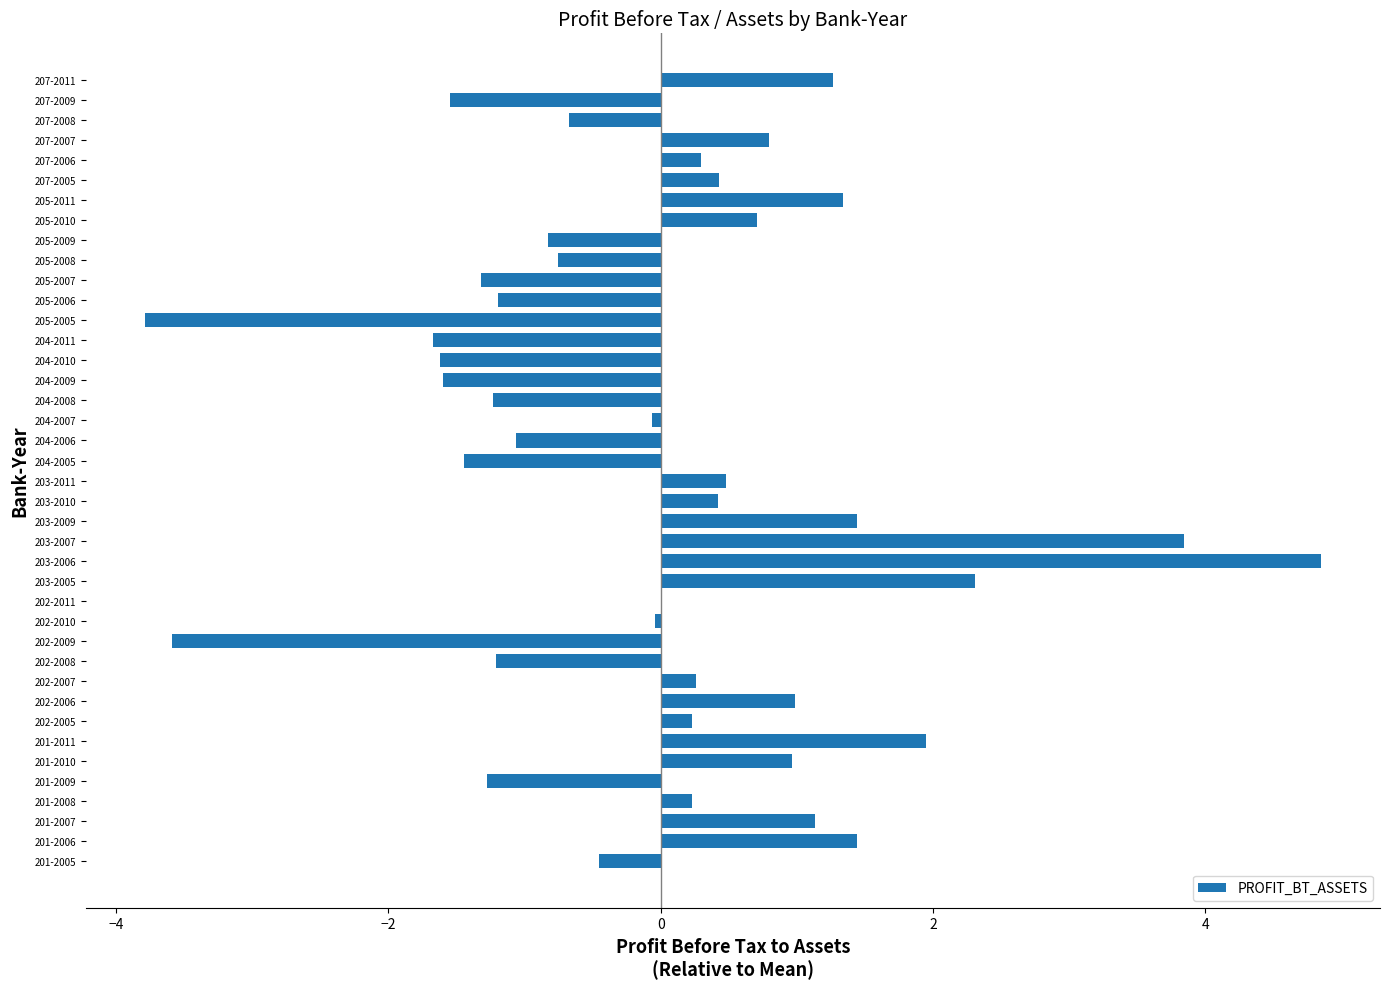

What is the sum of the values at 201-2008 and 201-2007?

1.4